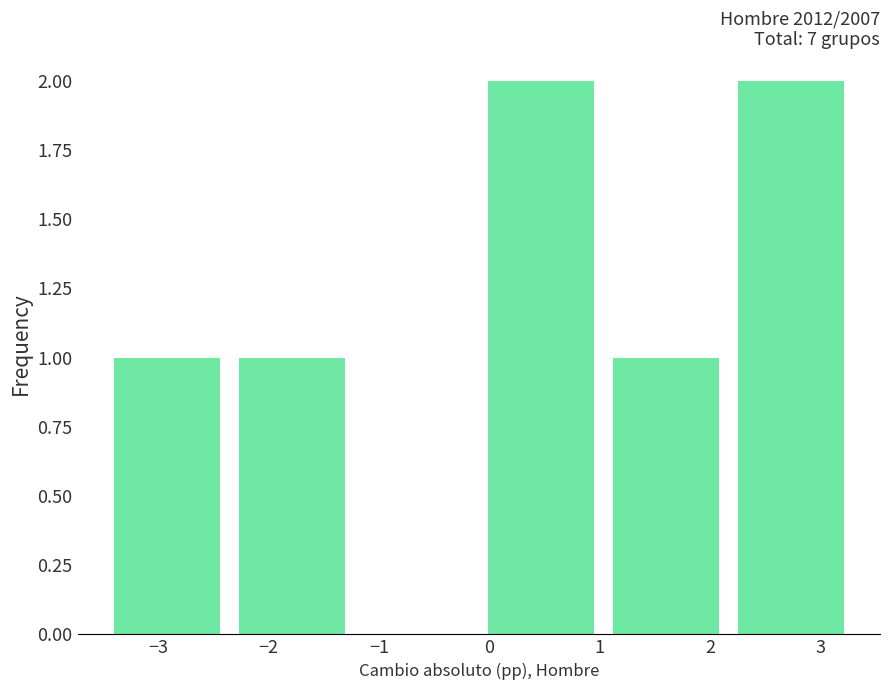

Reading left to right, list every bar in this chart as the range it spans on the x-axis followed by its height. Neither the bar edges nor the heights are printed on the chart, so give them approximately, as read against the axes.

-3.5 to -2.4: 1
-2.4 to -1.2: 1
-1.2 to -0.1: 0
-0.1 to 1.0: 2
1.0 to 2.2: 1
2.2 to 3.3: 2